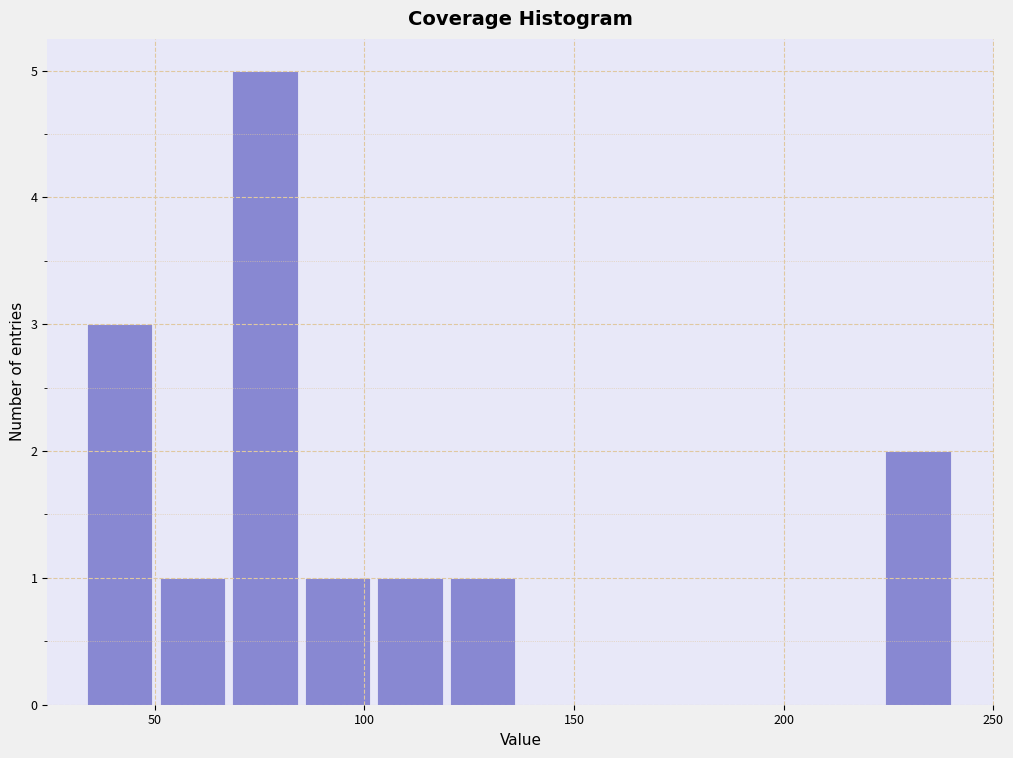

Read against the x-axis, roughly where is the centre of the tallest bar?

75